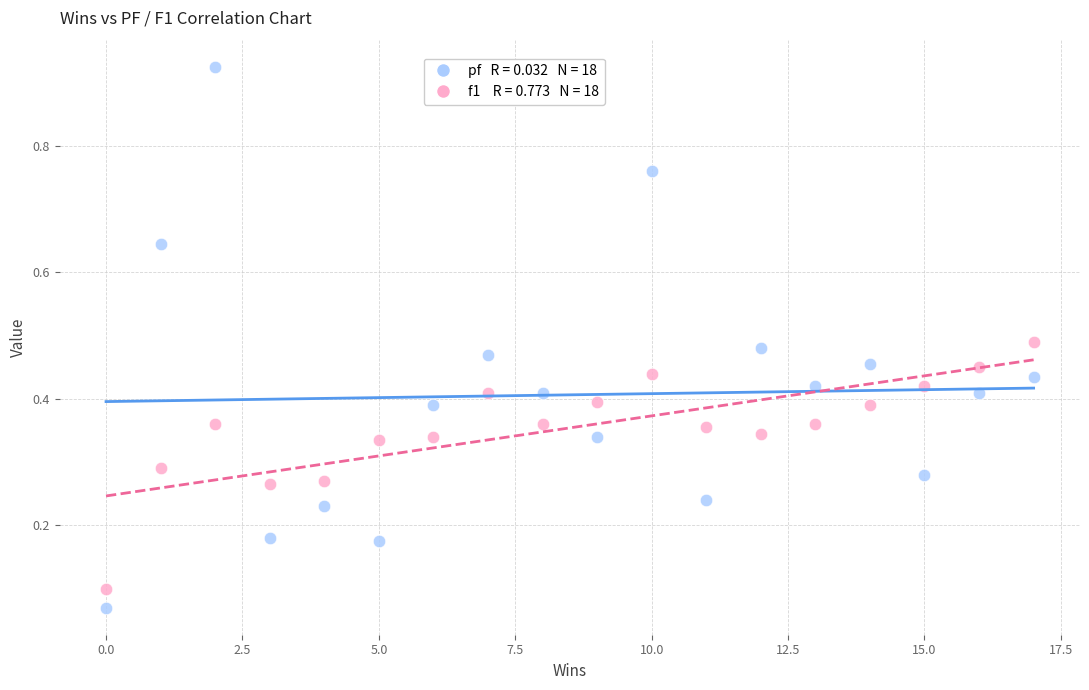

Across all data points, what is the range of X values (max minus min)?

17.0